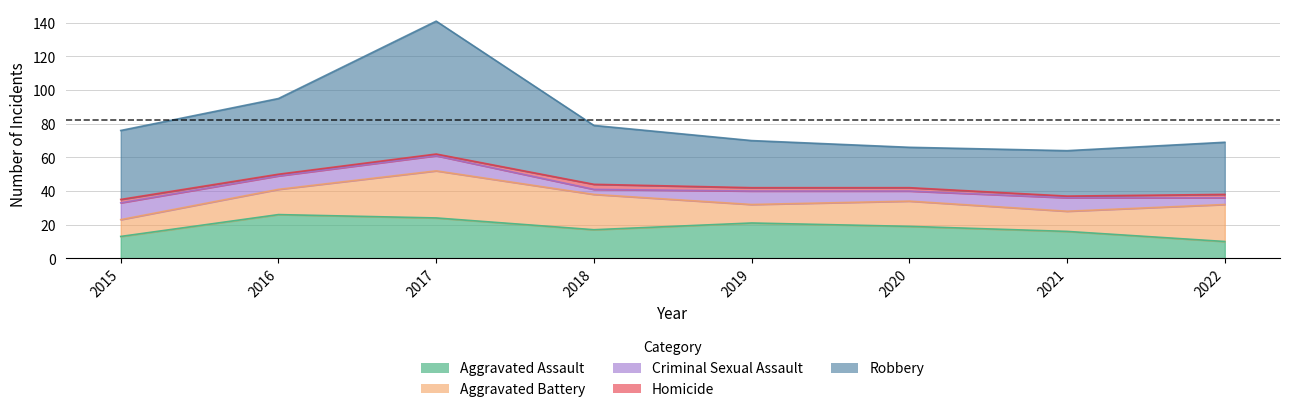

At which label does Aggravated Battery first exceed 15?

2017